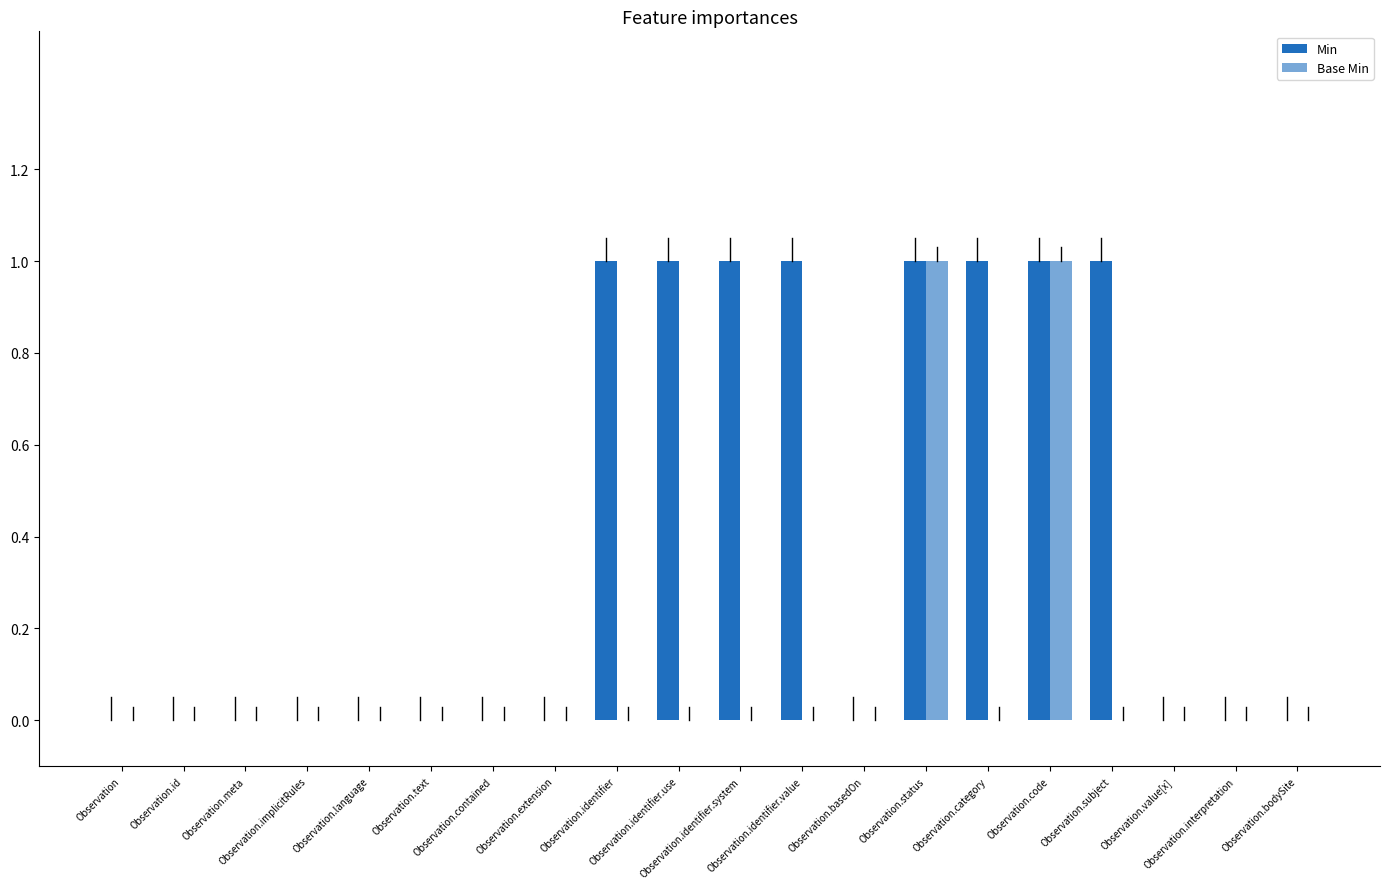

What is the sum of all Min values?

8